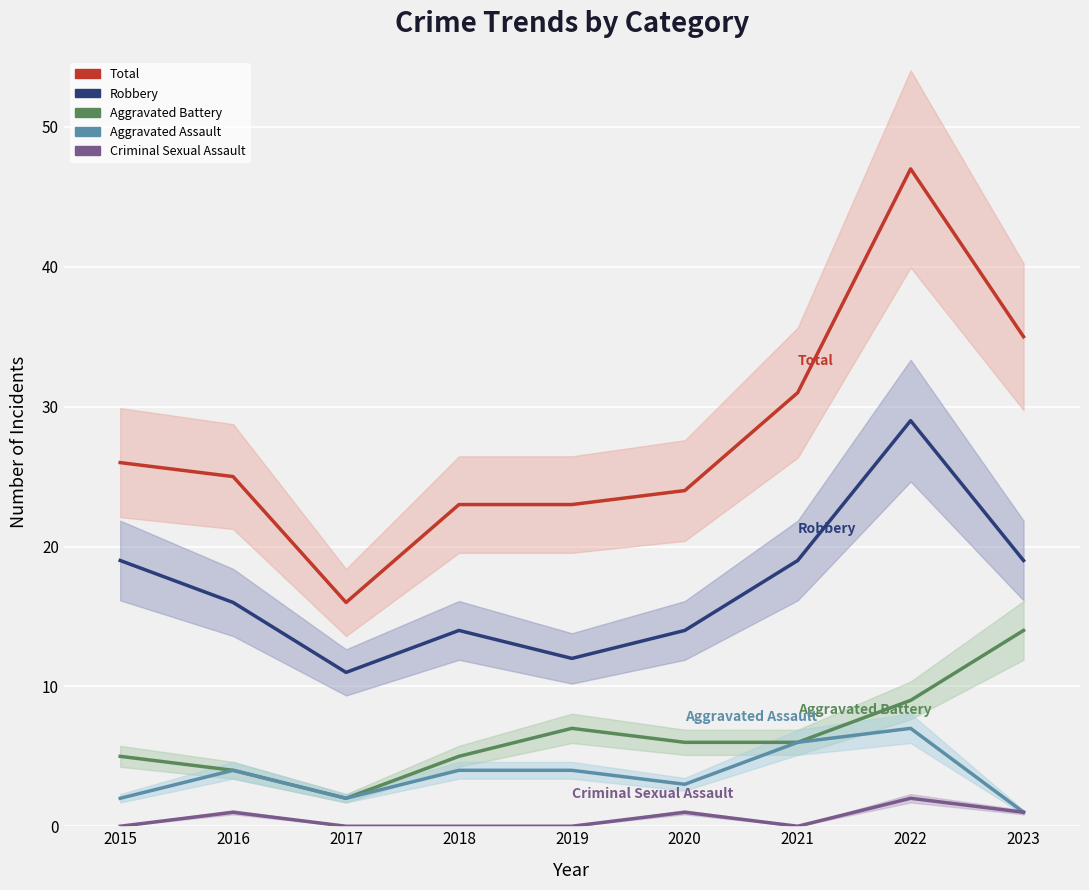

At which category does Criminal Sexual Assault reach its first local valley?

2021